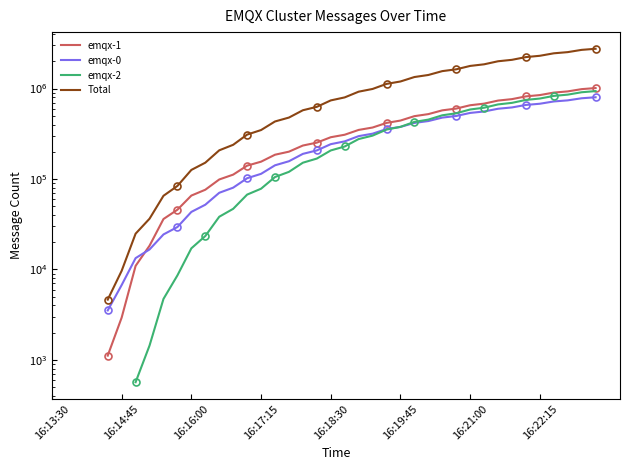

What is the label of the 34th point from the left?

33